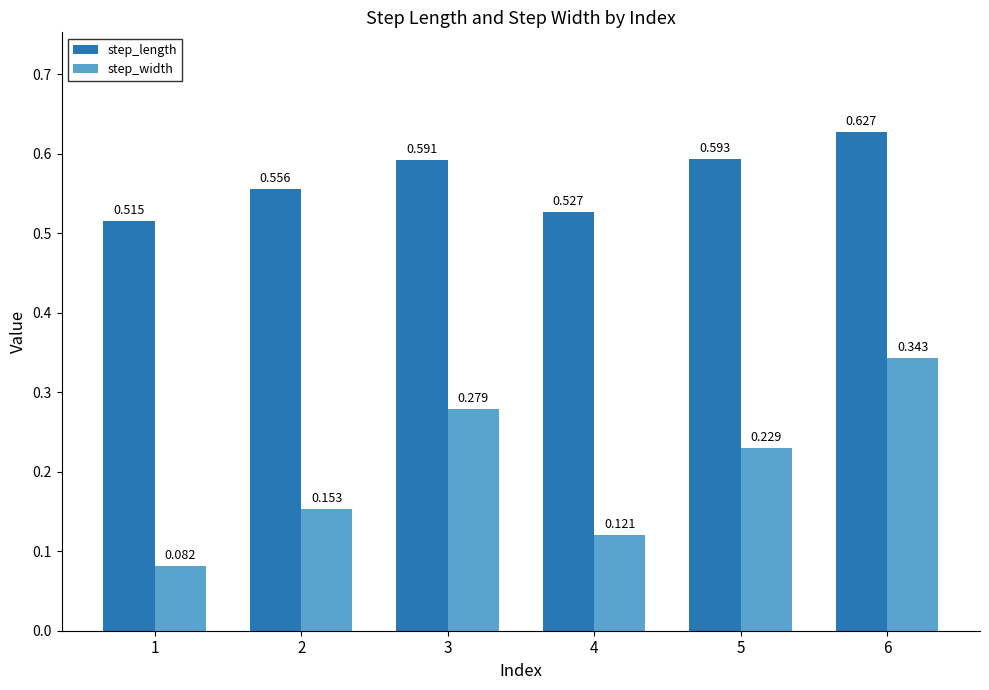

Which series changed the most between 3 and 4?

step_width